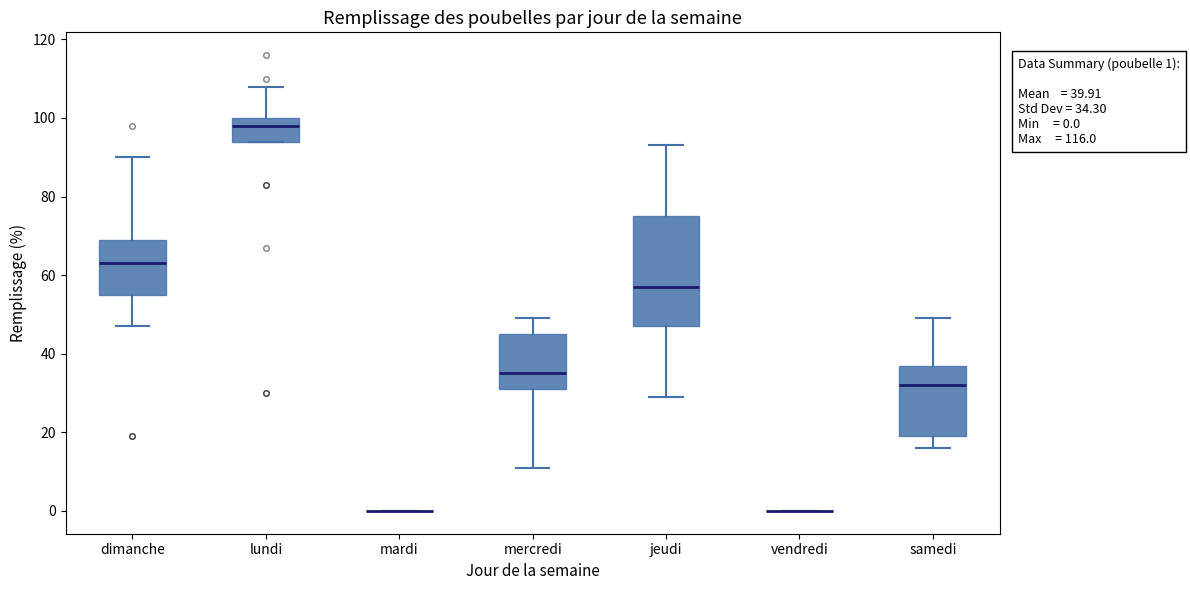

Which box is the tallest, from its lower edge to its upper edge?

jeudi